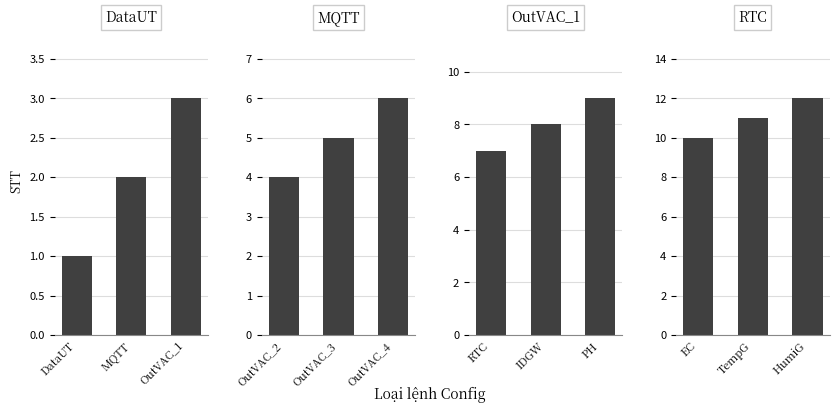

List the labels in order of OutVAC_1 value, largest first.

PH, IDGW, RTC